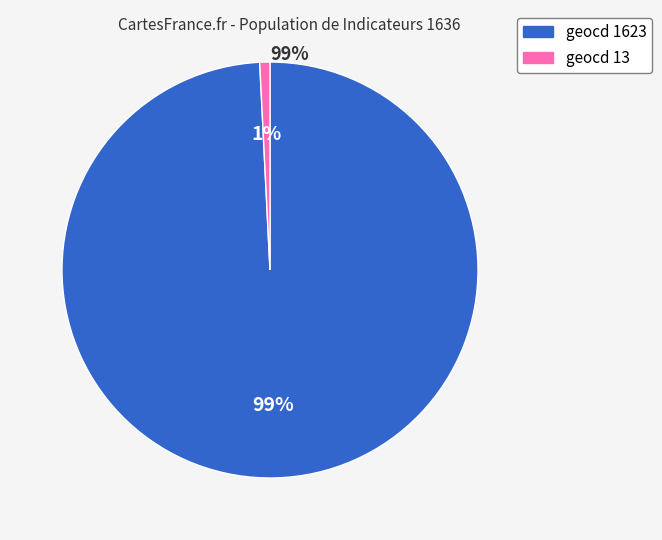

Which category has the biggest portion of the pie?

geocd 1623